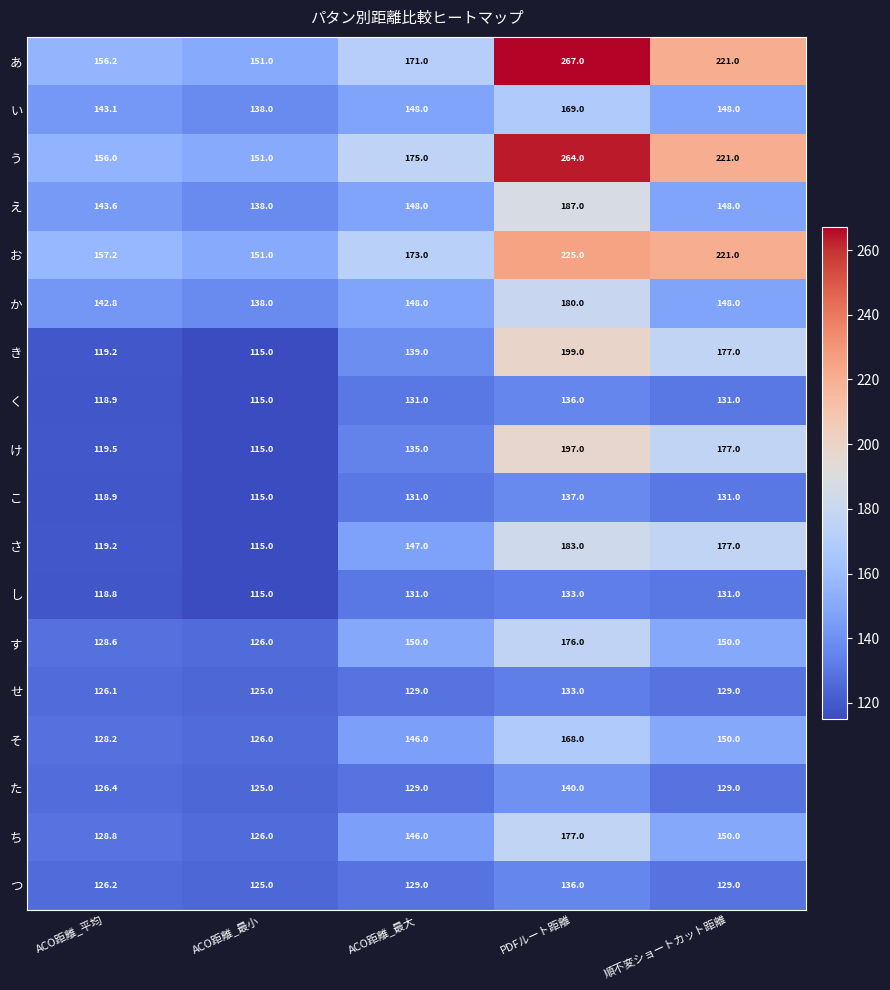

What is the spread (max minus min) of values at PDFルート距離?

134.0